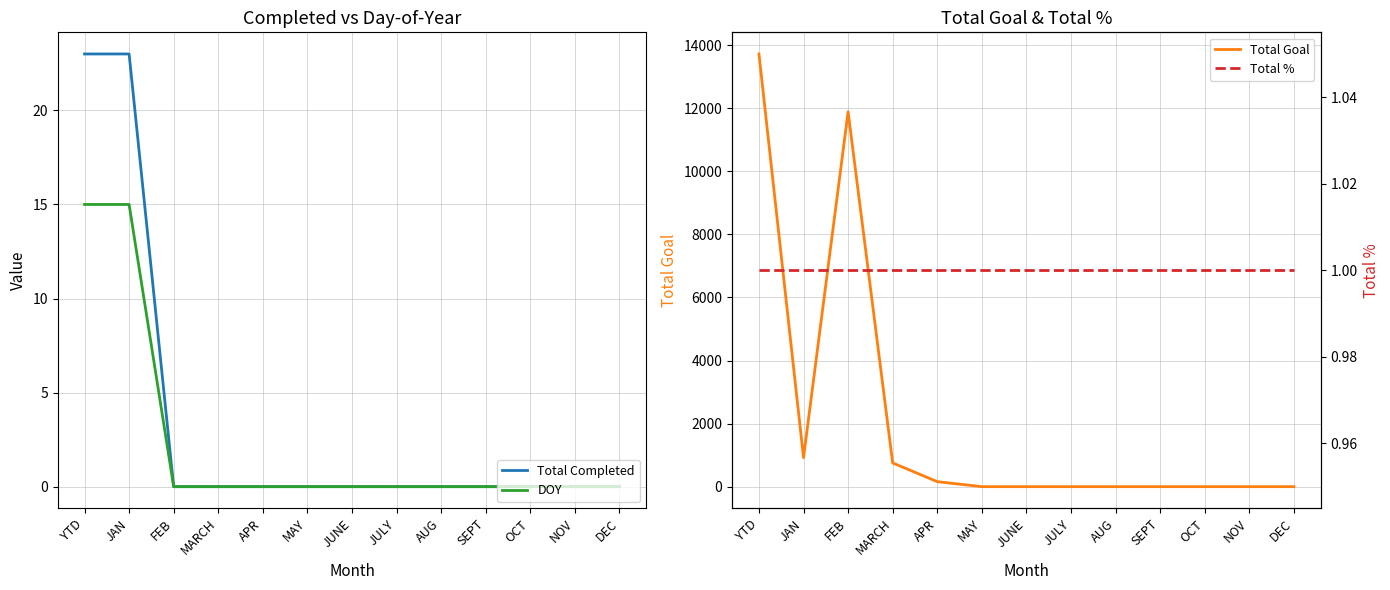

How many lines are shown in the chart?

4